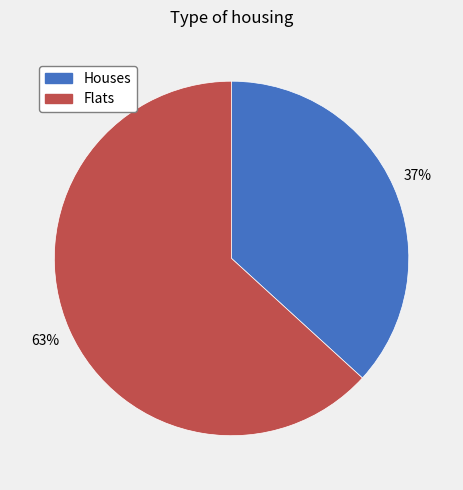

How many segments does this pie chart have?

2